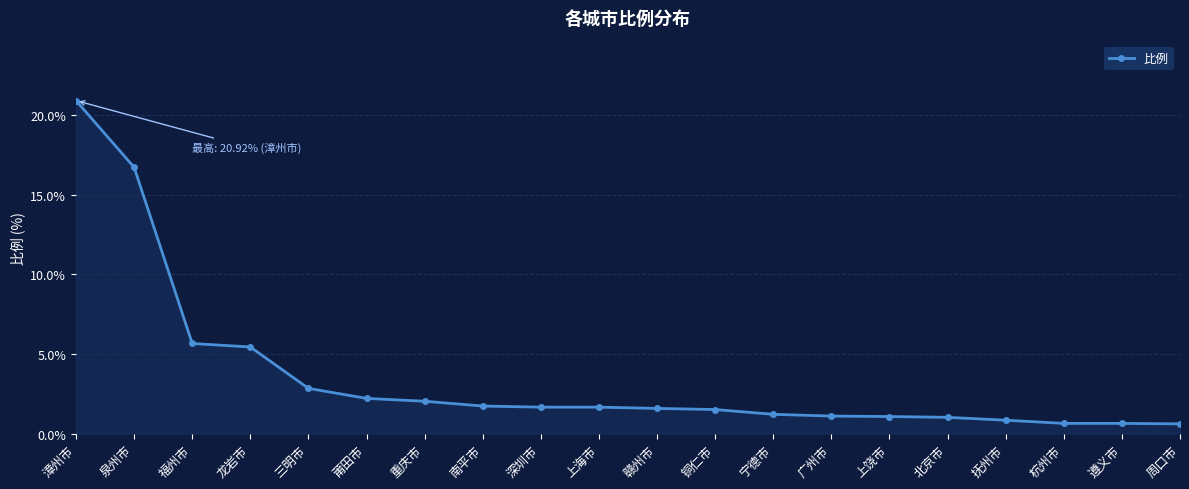

At which label is the value closest to 10?

福州市